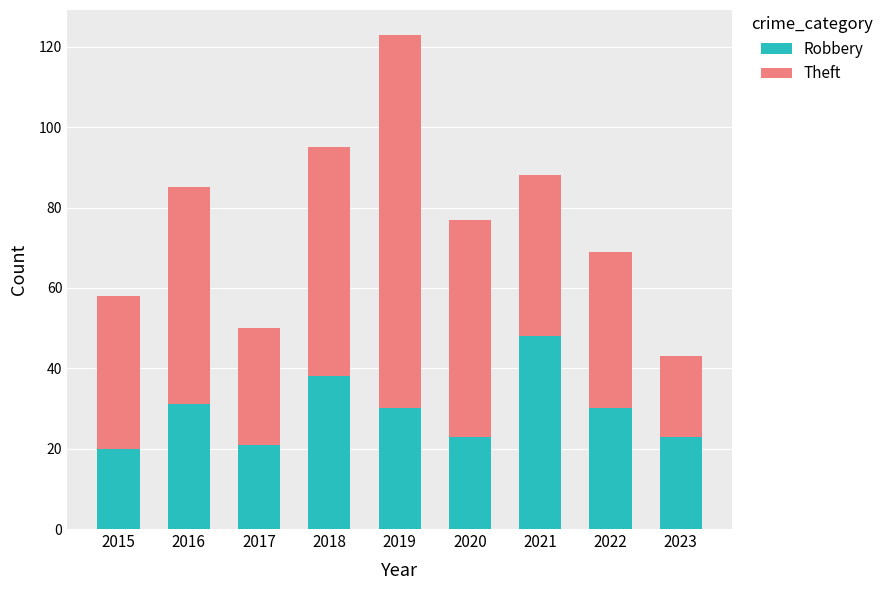

At which category is the sum across all series the highest?

2019